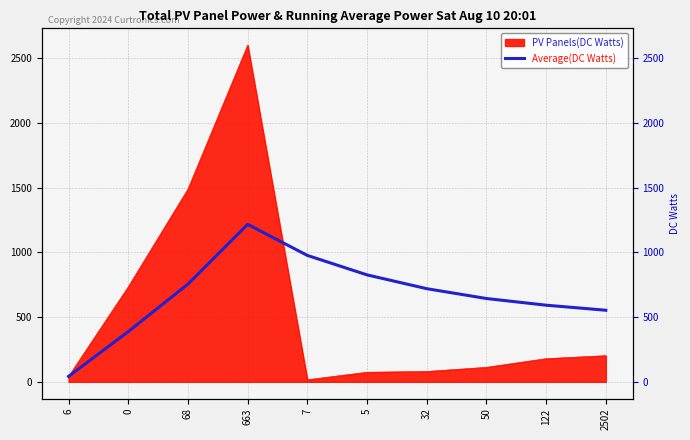

What is the approximate value at 0?

388.0